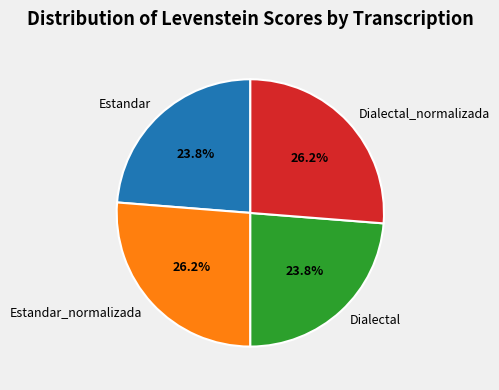

To the nearest percent, what percentage of the pie is Estandar_normalizada?

26%